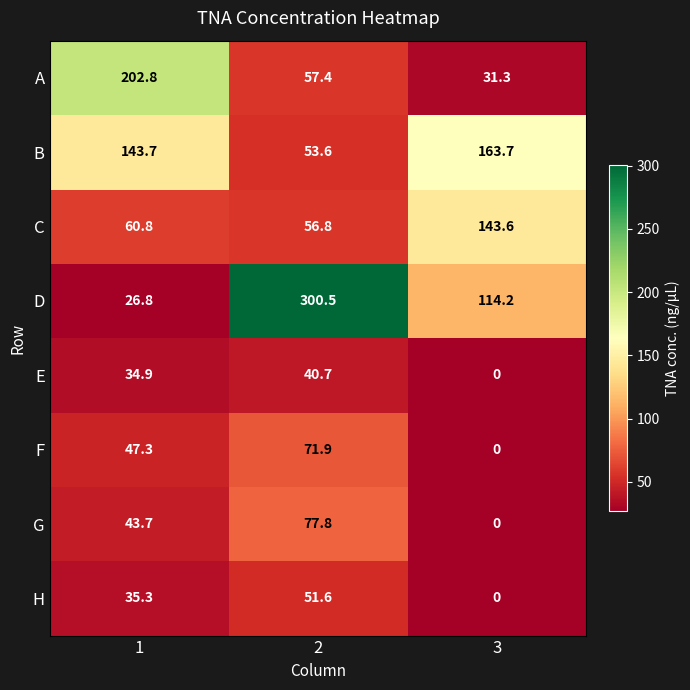

What is the average value of the F series?

39.7